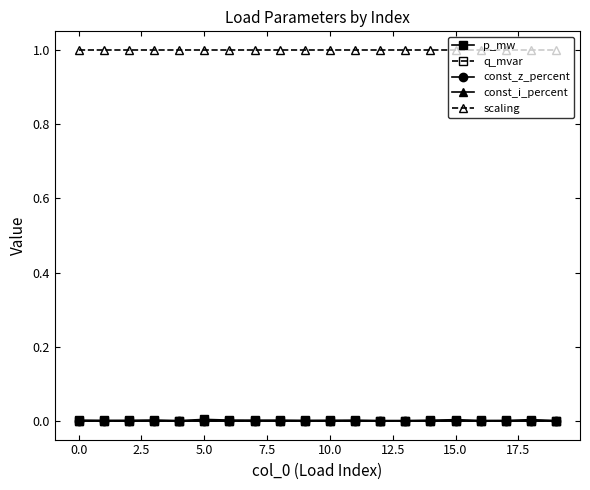

Does the chart have visible grid lines?

No